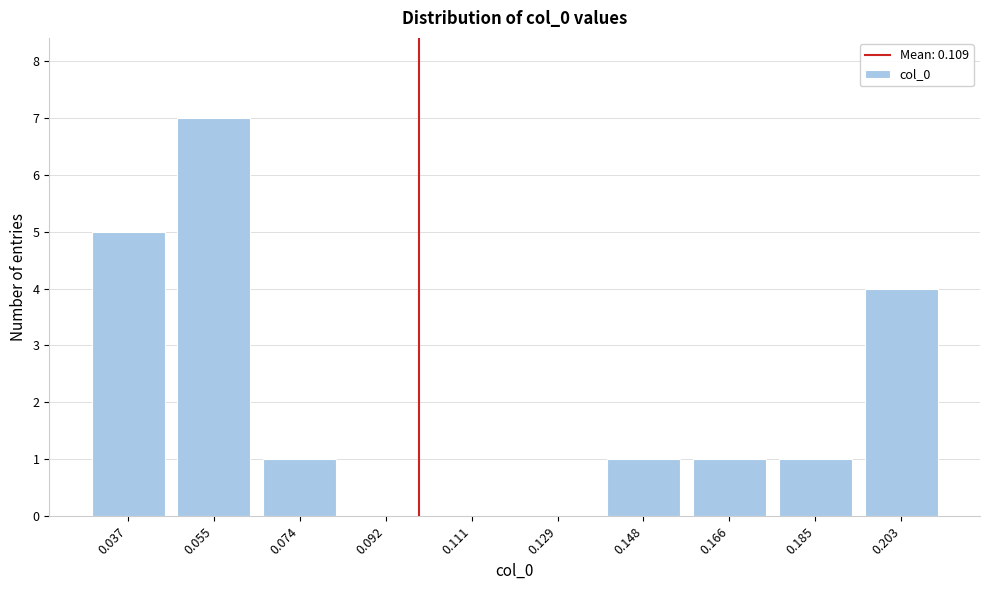

Reading left to right, list all the values displayed in this chart.

0.037=5	0.055=7	0.074=1	0.092=0	0.111=0	0.129=0	0.148=1	0.166=1	0.185=1	0.203=4